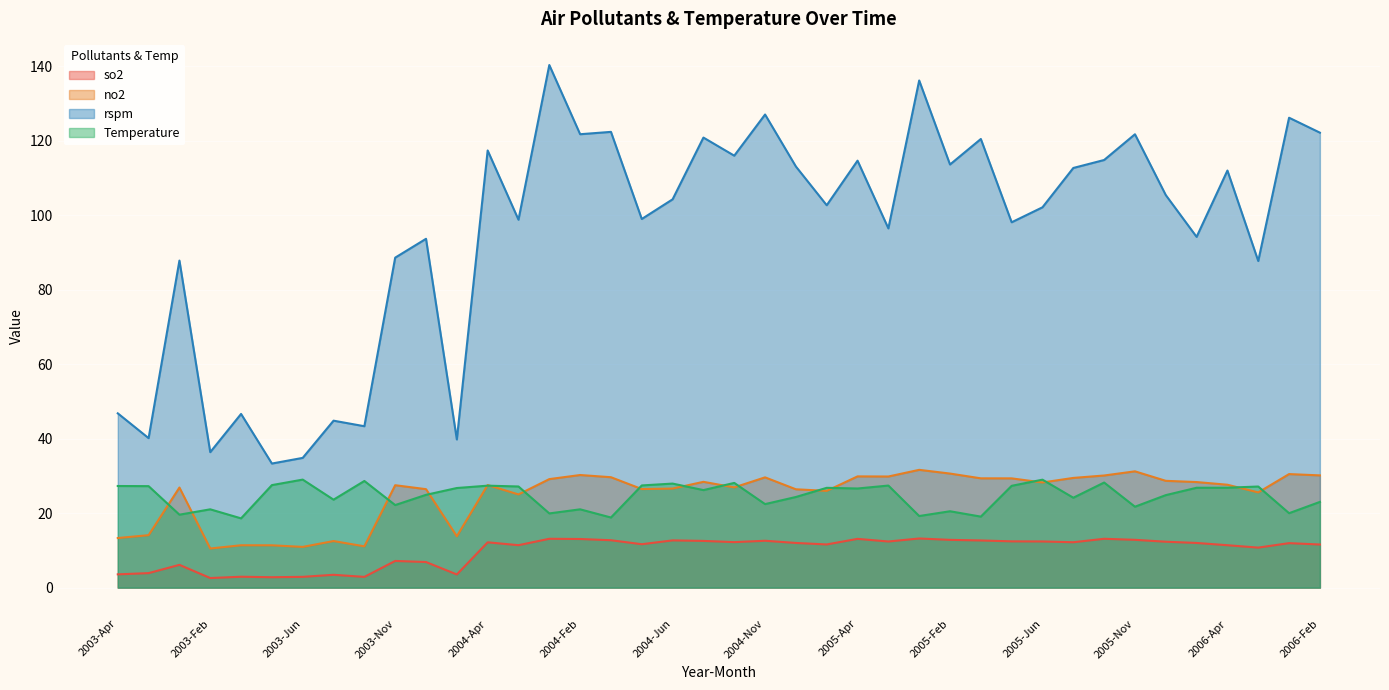

List the labels in order of Temperature value, largest first.

2003-Jun, 2005-Jun, 2003-May, 2005-May, 2004-May, 2004-Jun, 2003-Jul, 2004-Jul, 2005-Aug, 2004-Apr, 2005-Jul, 2003-Apr, 2003-Aug, 2004-Aug, 2006-Aug, 2006-Apr, 2005-Sep, 2004-Sep, 2003-Sep, 2005-Apr, 2004-Mar, 2003-Oct, 2005-Oct, 2004-Oct, 2005-Mar, 2003-Mar, 2006-Feb, 2004-Nov, 2003-Nov, 2005-Nov, 2003-Feb, 2004-Feb, 2005-Feb, 2006-Dec, 2004-Dec, 2003-Dec, 2005-Dec, 2005-Jan, 2004-Jan, 2003-Jan